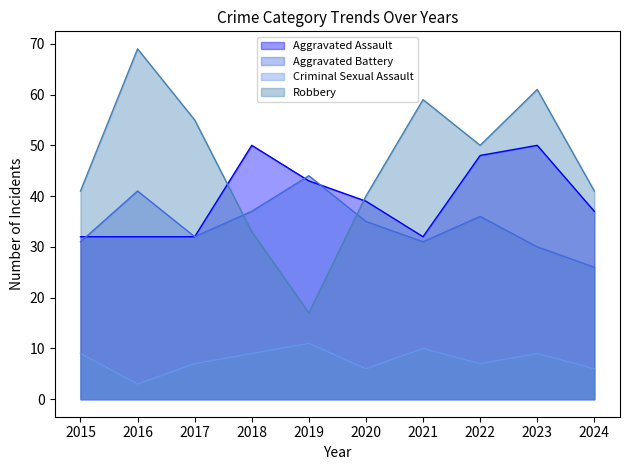

At which label does Robbery reach its minimum?

2019